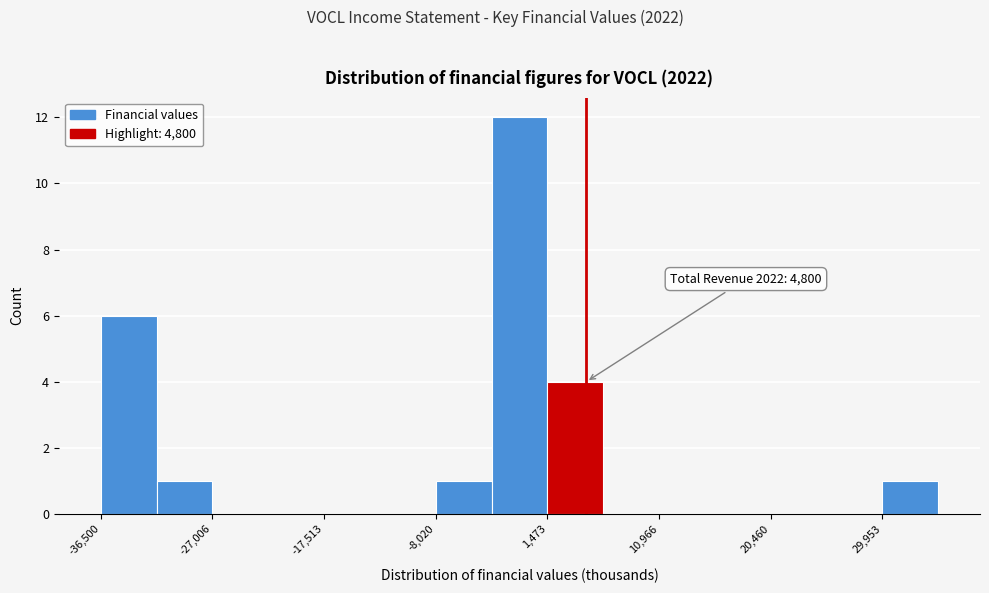

Which range on the x-axis has the tallest bar?

-3000 to 1000